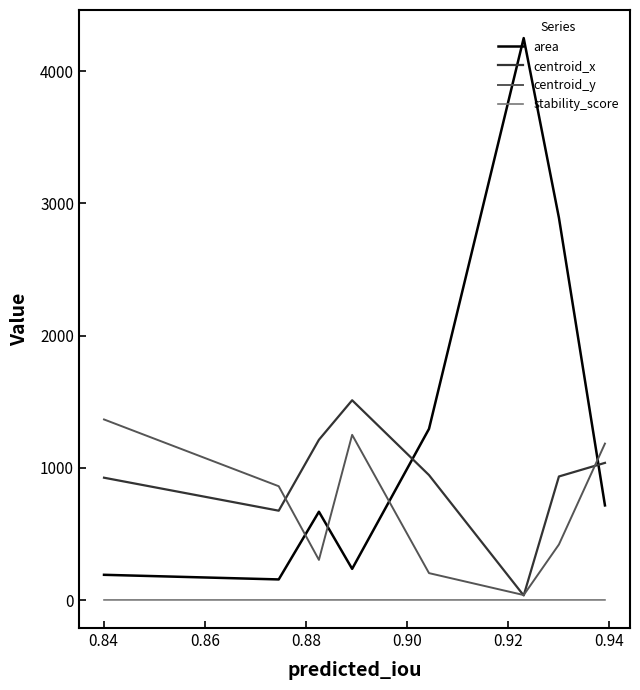

List the series in order of their overall mean, lowest first.

stability_score, centroid_y, centroid_x, area